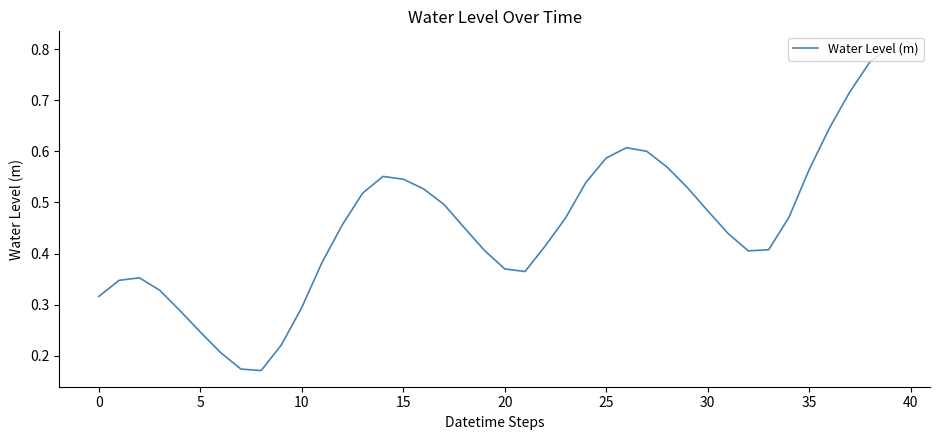

How many values are between 0 and 1?

40